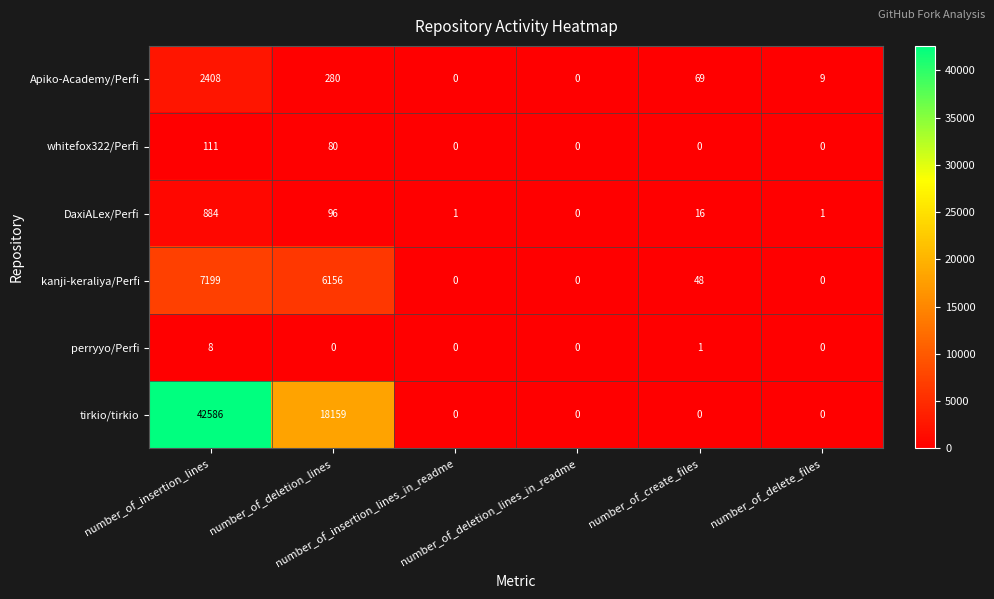

List the series in order of their peak value, highest first.

tirkio/tirkio, kanji-keraliya/Perfi, Apiko-Academy/Perfi, DaxiALex/Perfi, whitefox322/Perfi, perryyo/Perfi